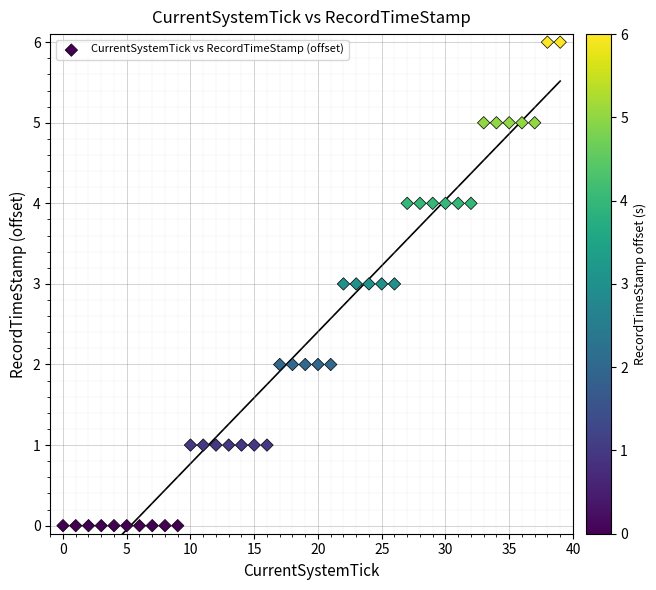

What is the range of Y values (max minus min)?

6